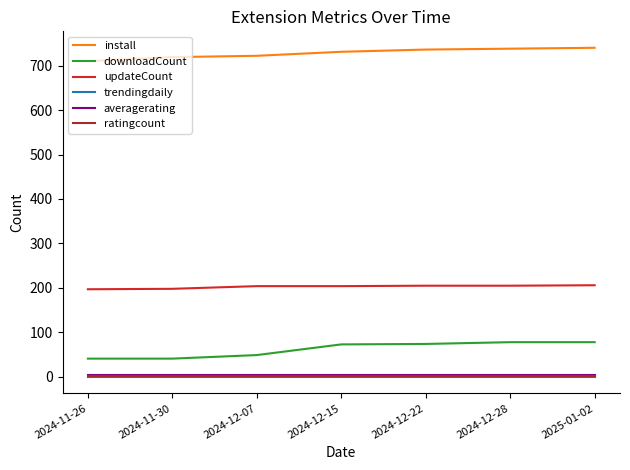

Is the value of downloadCount at 2024-12-28 greater than the value of trendingdaily at 2024-12-28?

Yes